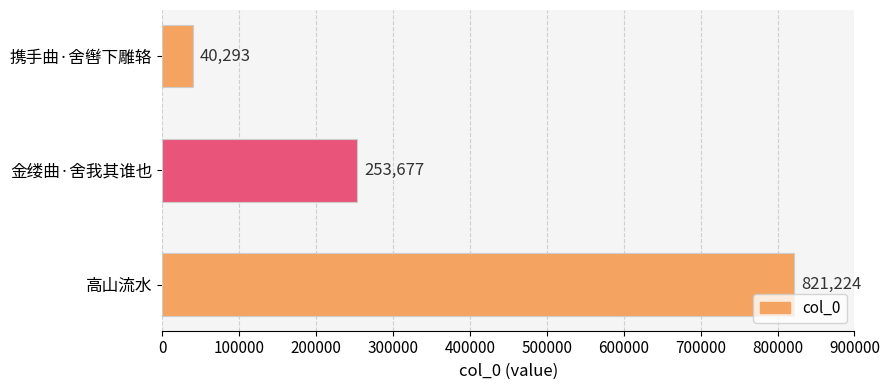

What is the maximum value shown in the chart?

821224